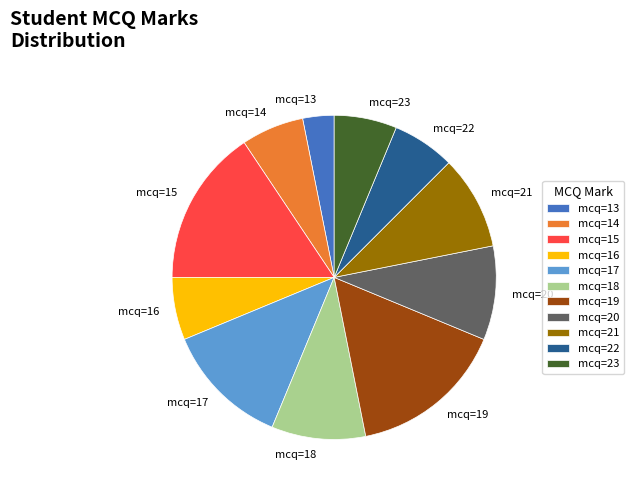

What is the ratio of the value at mcq=23 to the value at mcq=22?

1.0